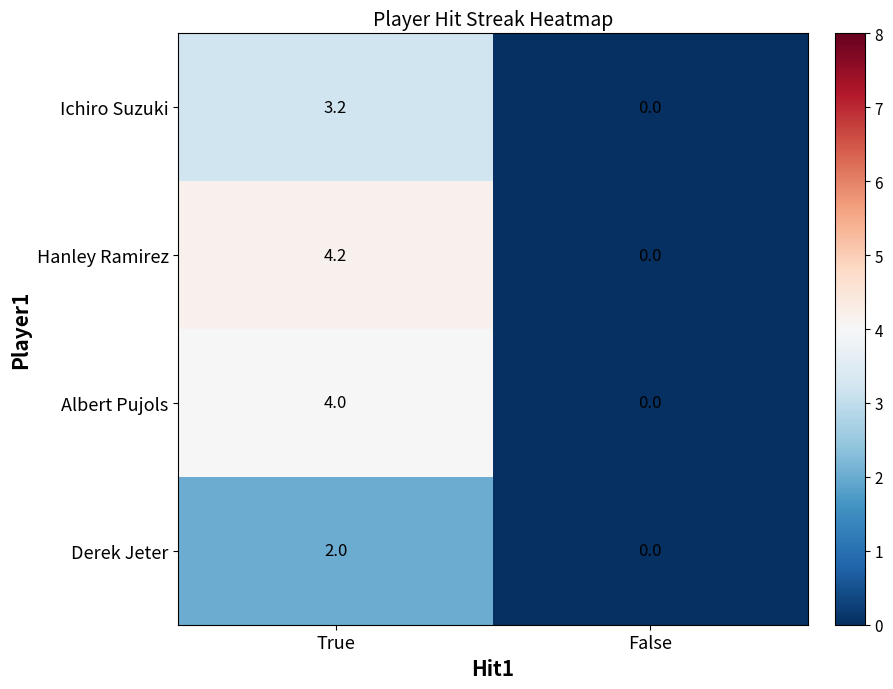

Where does the Ichiro Suzuki series first go above 3?

True